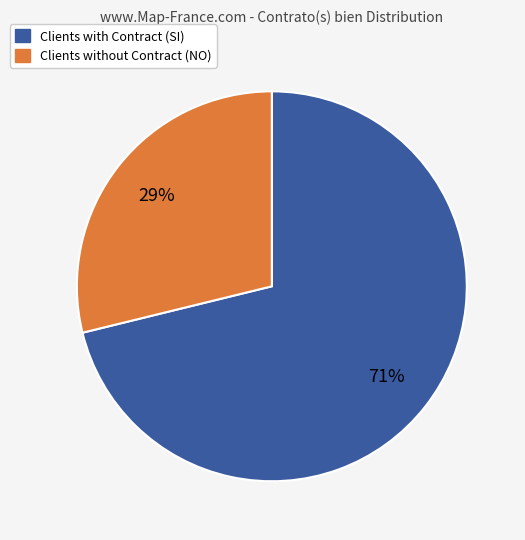

To the nearest percent, what is the average slice percentage?

50%